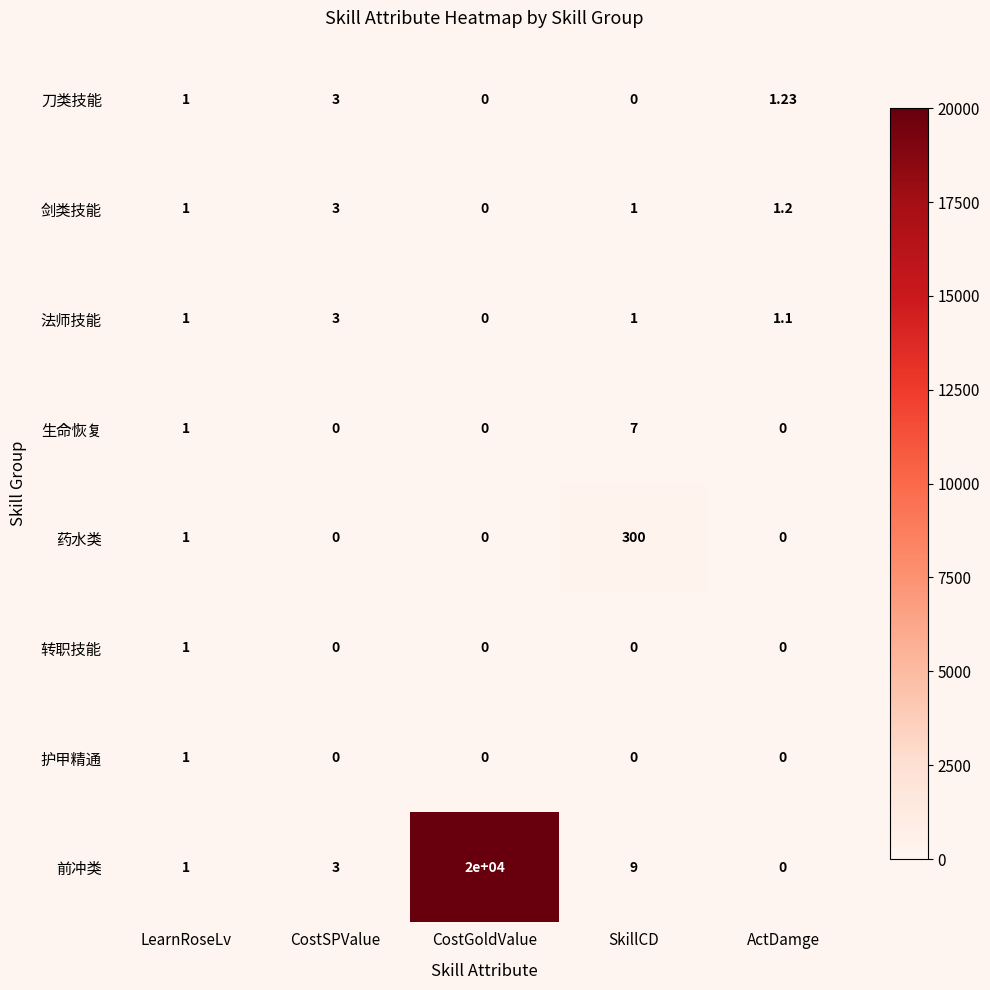

Which series has the largest total across all categories?

前冲类